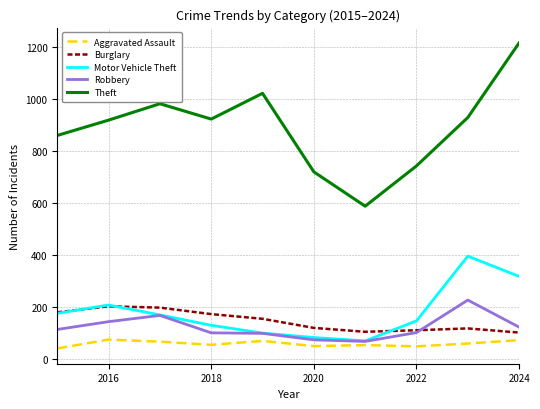

True or false: Theft and Aggravated Assault intersect in this chart.

False